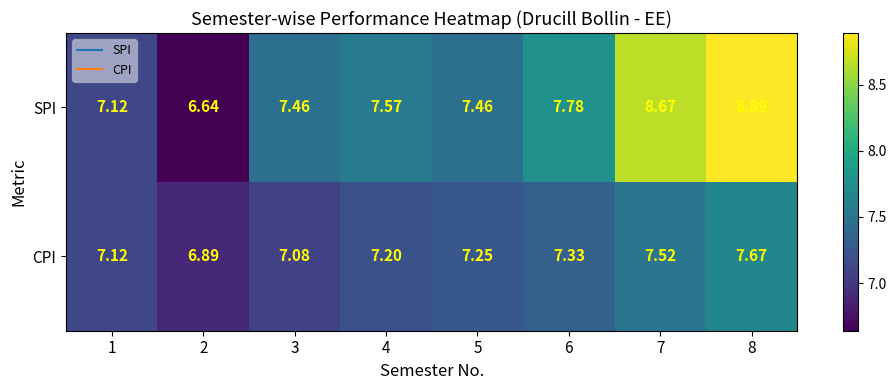

Which series has the widest spread of values?

SPI